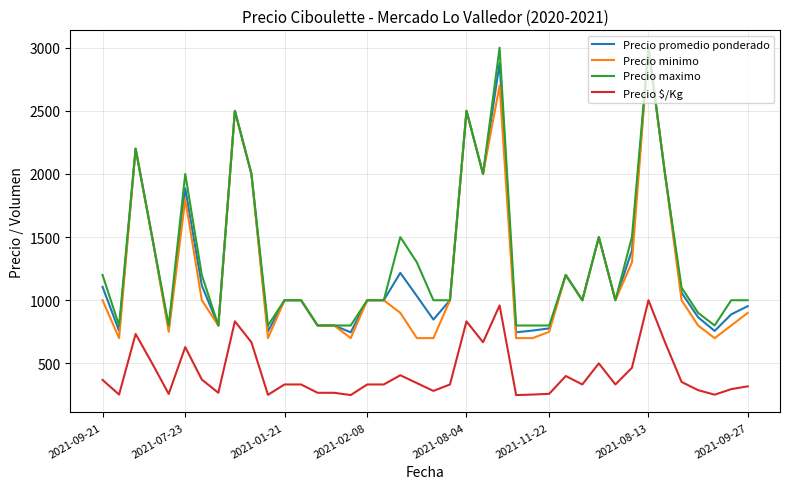

True or false: Precio promedio ponderado has more than 2 points higher than both neighbors.

True